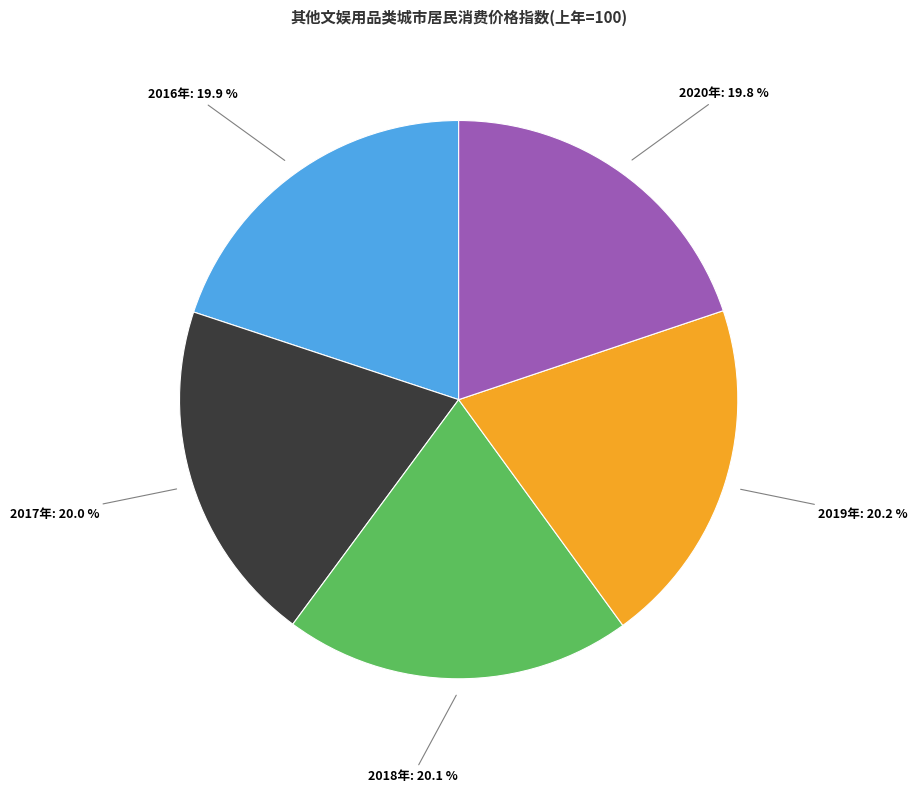

Does any single category account for the majority?

No